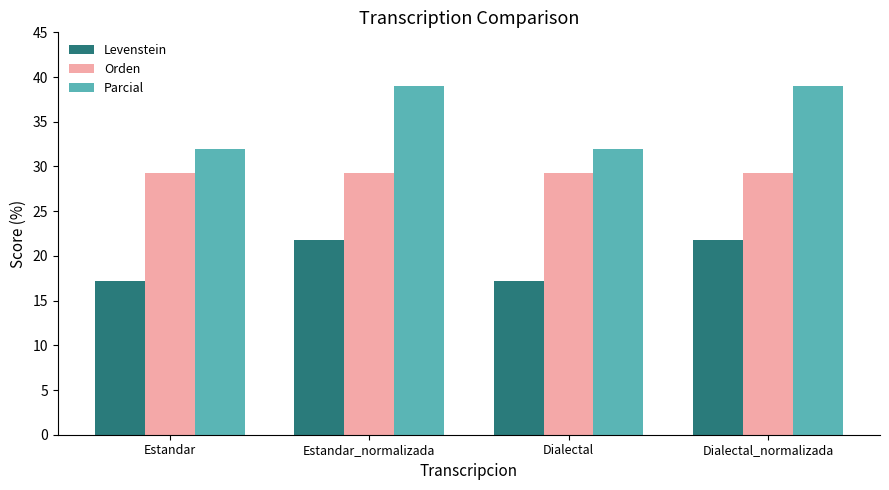

Between Estandar and Dialectal_normalizada, which series saw the biggest shift?

Parcial